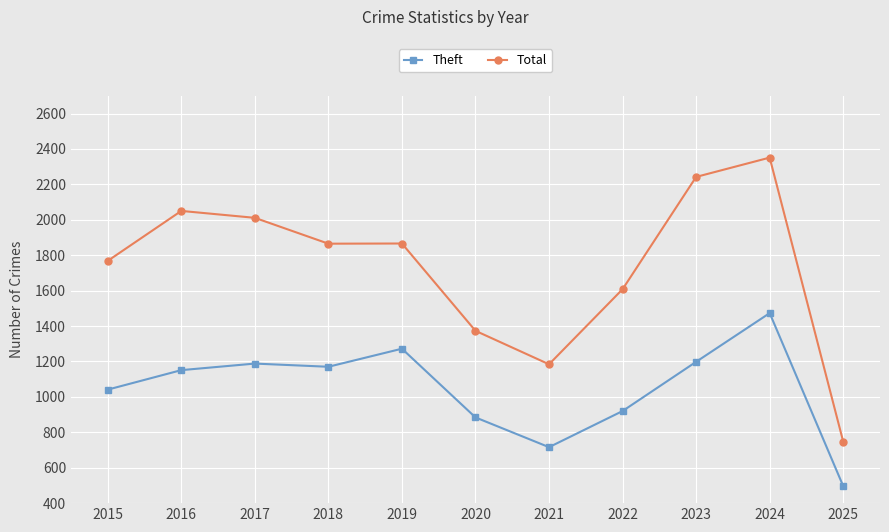

Which series has the largest total across all categories?

Total